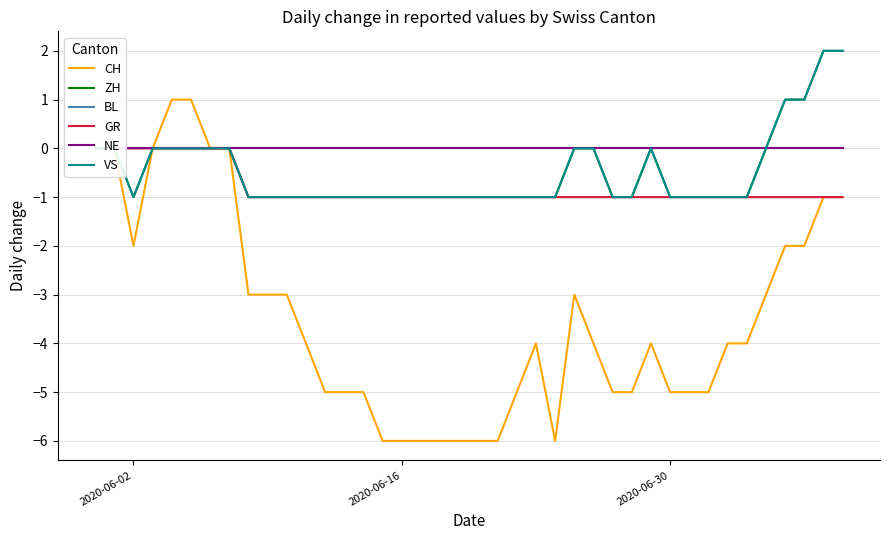

Is the value of GR at 21 greater than the value of NE at 5?

No